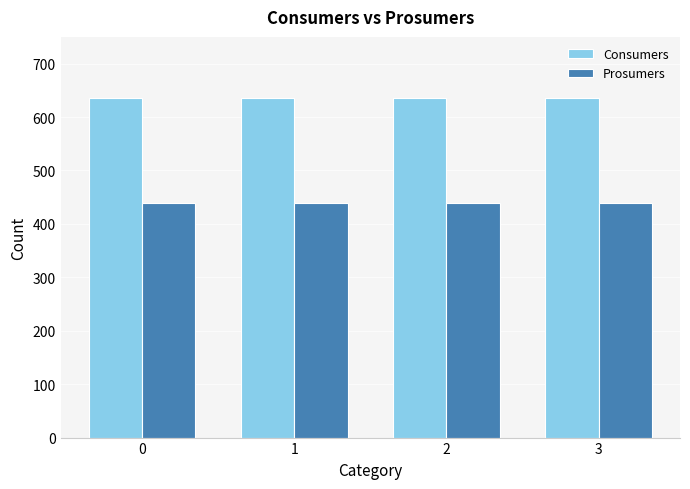

At how many categories does at least one series exceed 442?

4